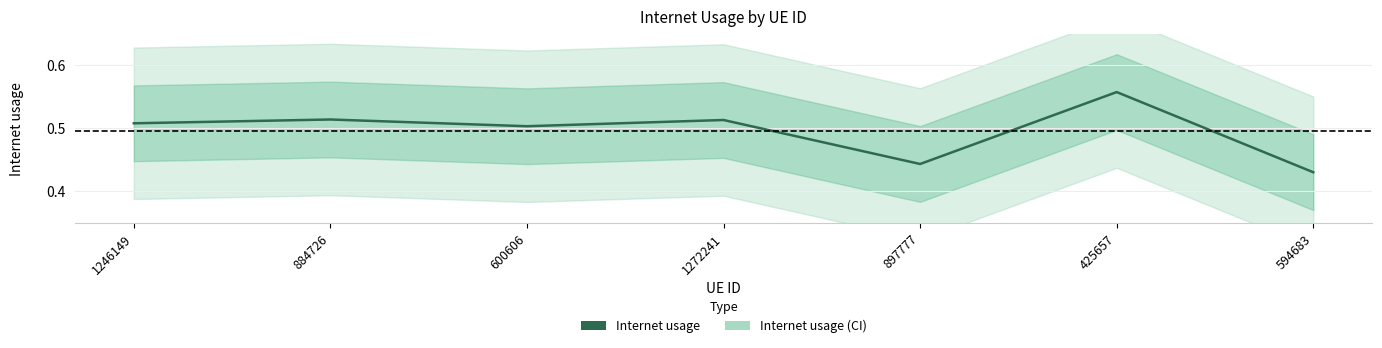

Where is the data nearest to the value 0?

594683